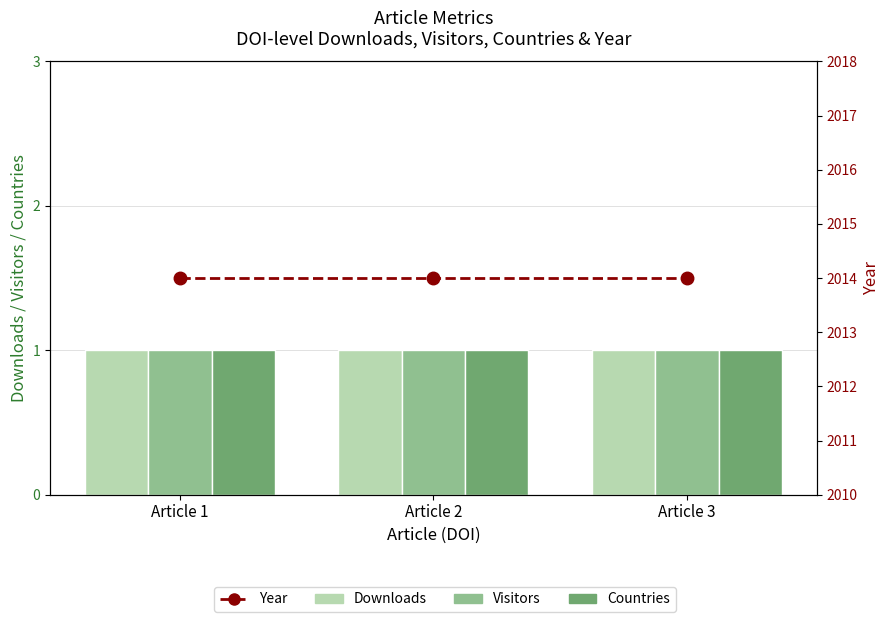

What is the sum of all Countries values?

3